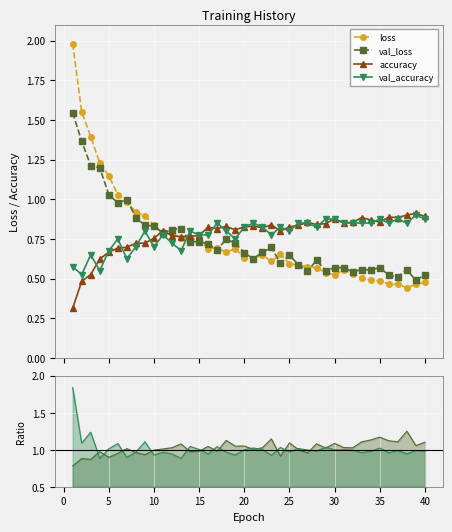

What is the lowest value of the accuracy series?

0.3